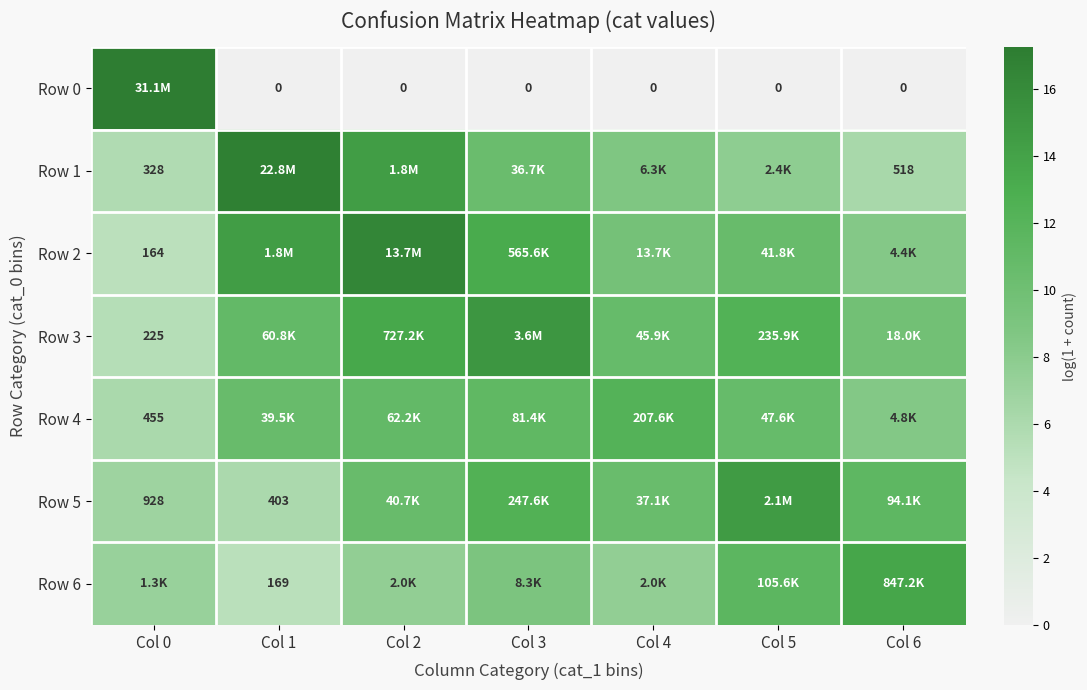

What is the sum of the Row 4 values at Col 0 and Col 3?

17.4